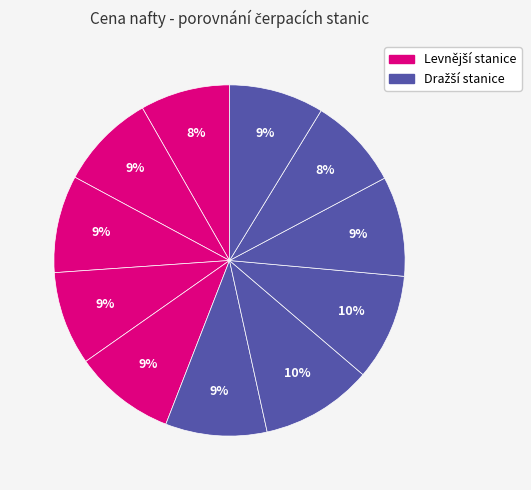

To the nearest percent, what is the average slice percentage?

9%